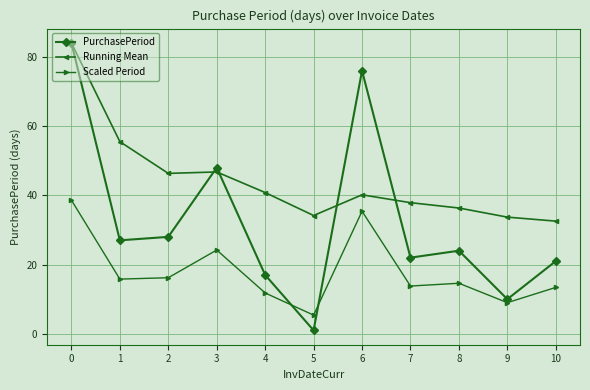

What is the value of the Running Mean point at the 6th from the left?

34.2